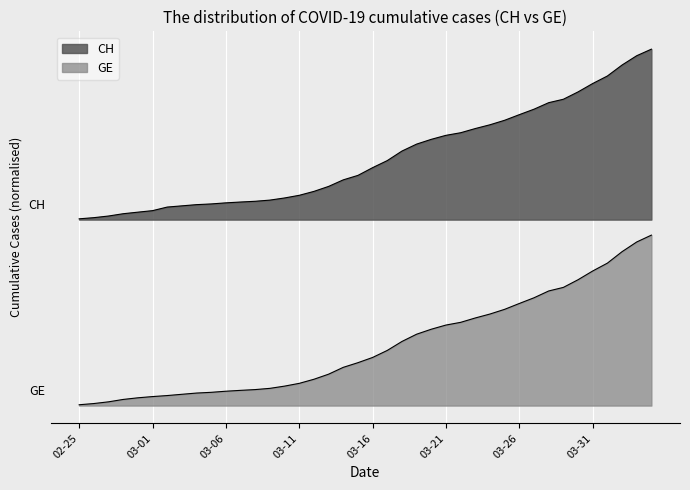

True or false: GE and CH intersect in this chart.

False